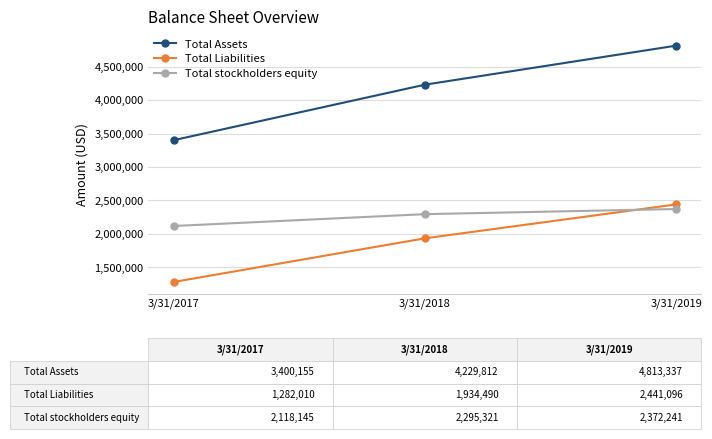

True or false: Total Liabilities has a value of 491307 at 3/31/2017.

False